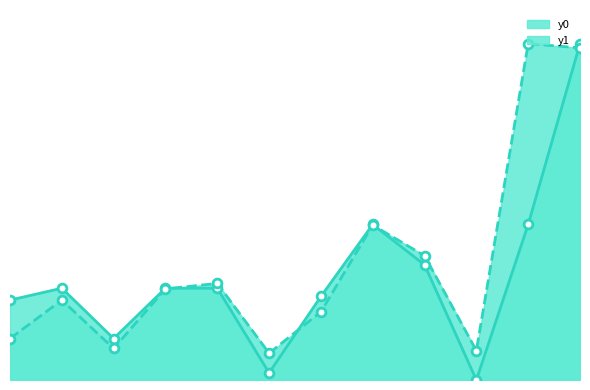

Which series reaches the minimum Y coordinate?

y0